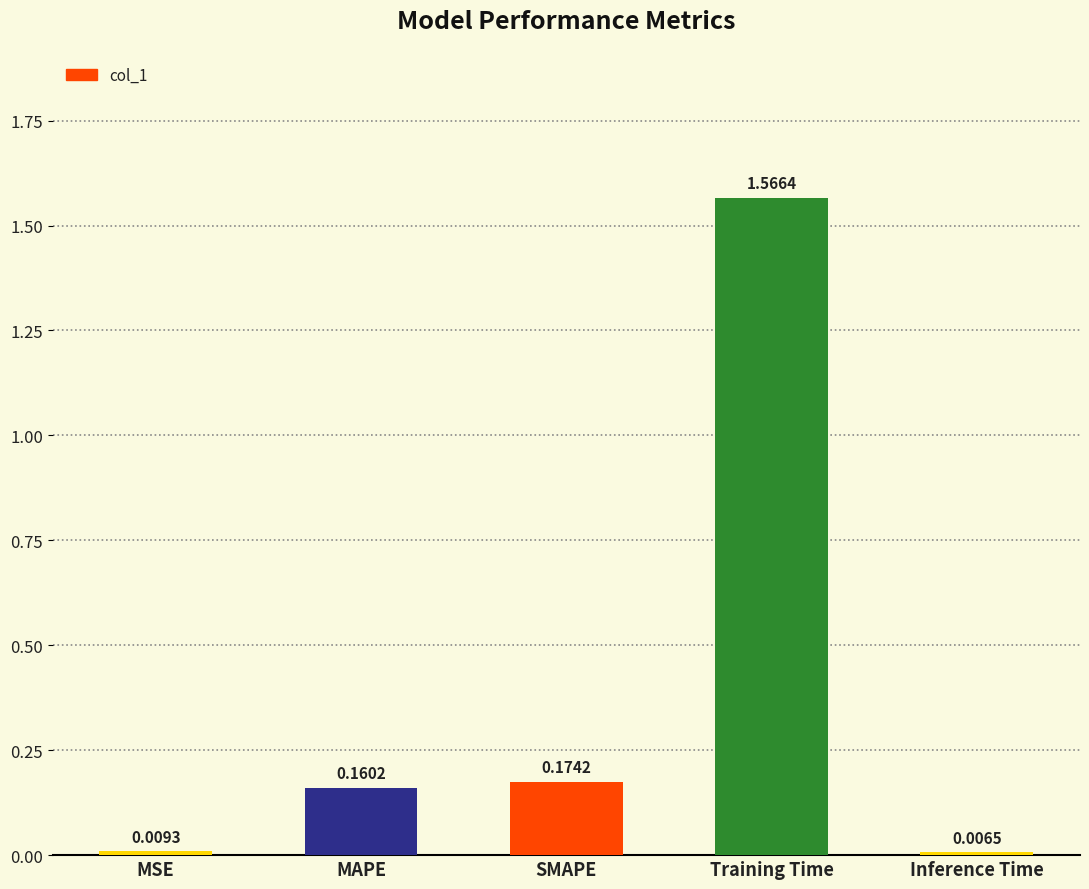

Rank the categories by value from lowest to highest.

Inference Time, MSE, MAPE, SMAPE, Training Time